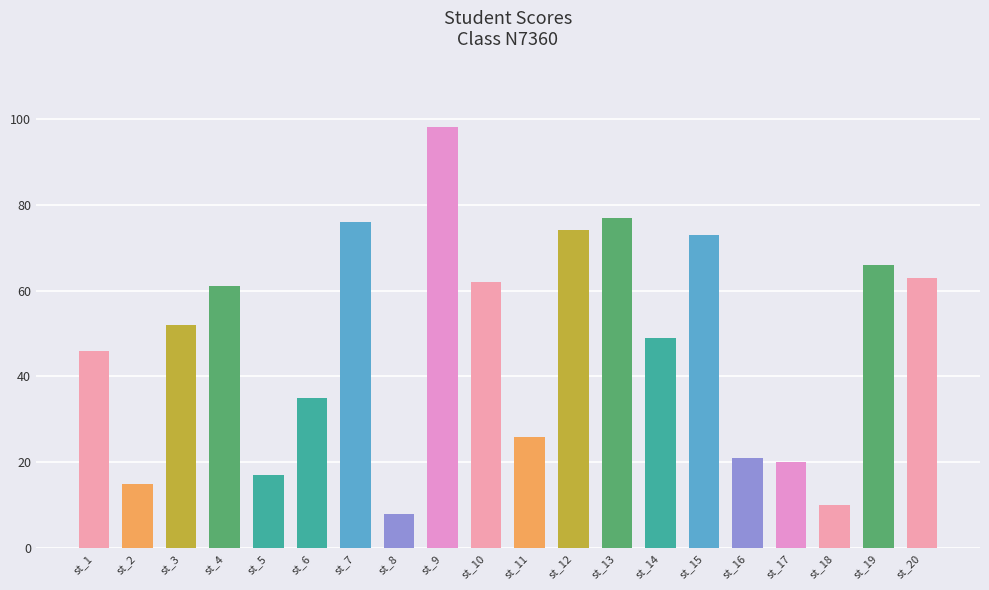

What is the difference between the second highest and minimum values?

69